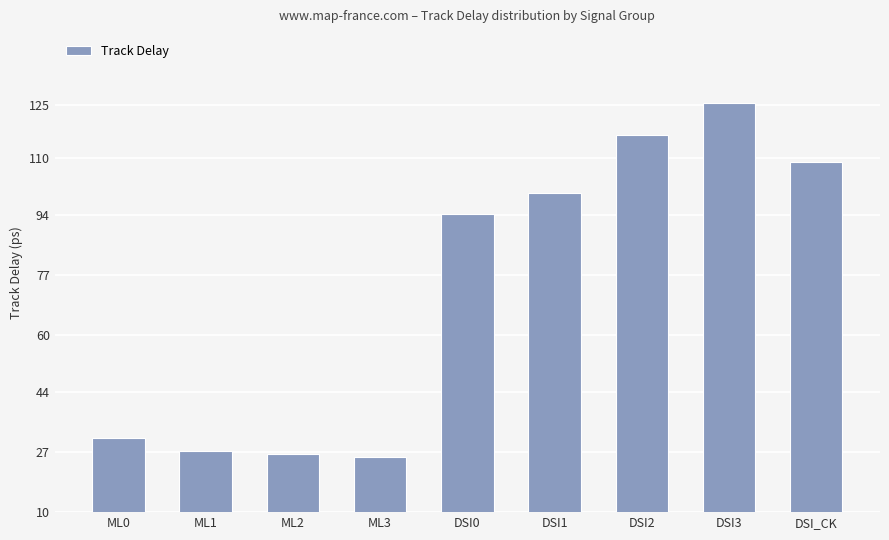

What is the greatest value displayed?

125.6